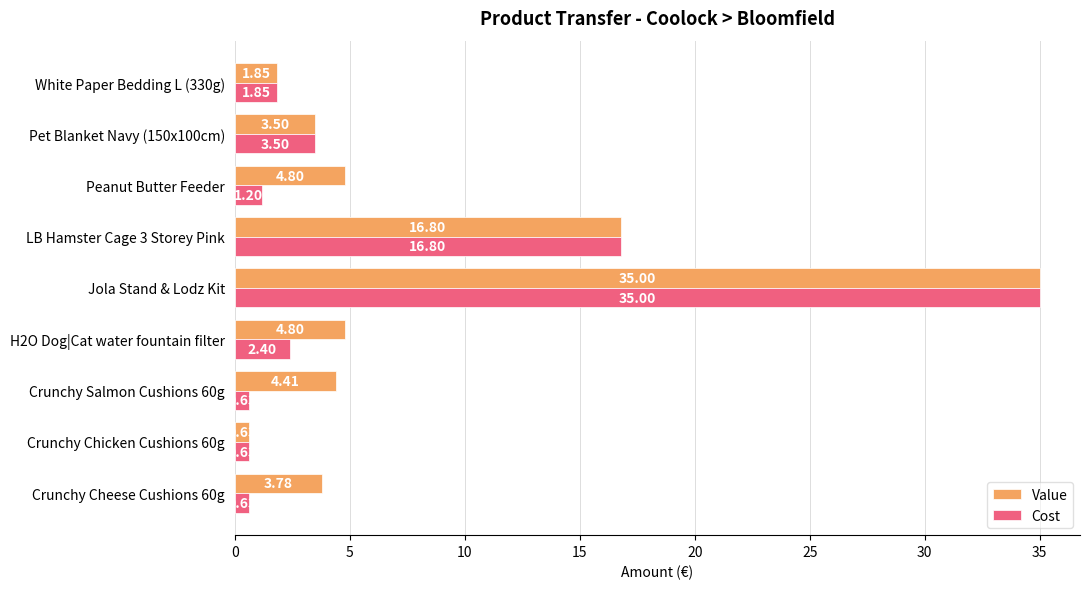

What is the average value of the Value series?

8.4